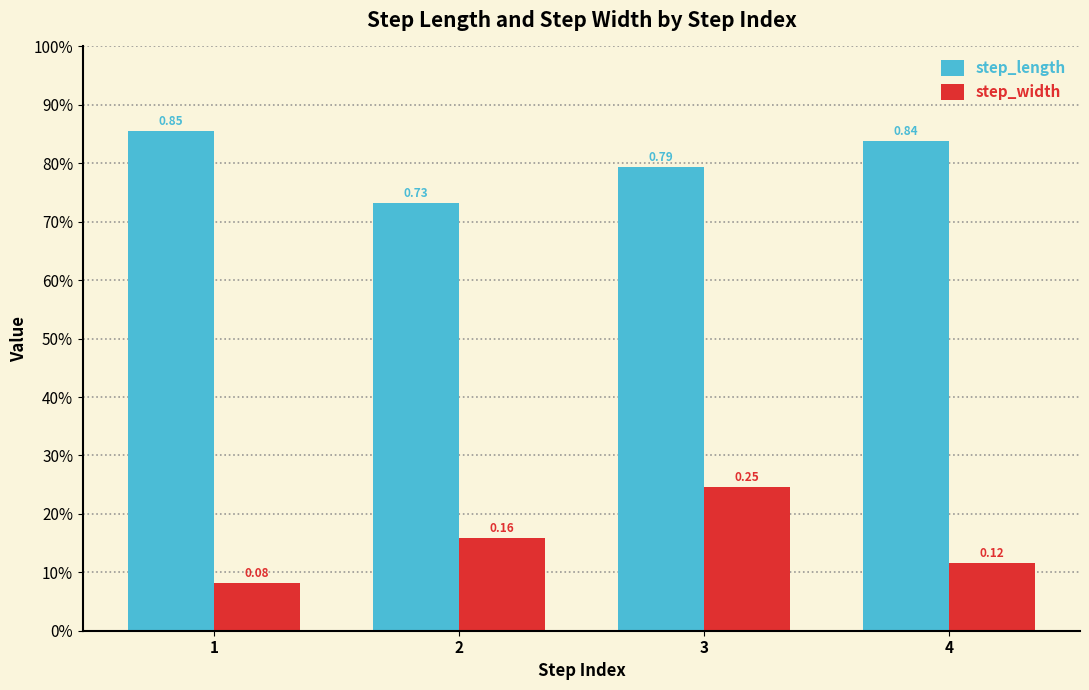

Does the chart contain any negative values?

No